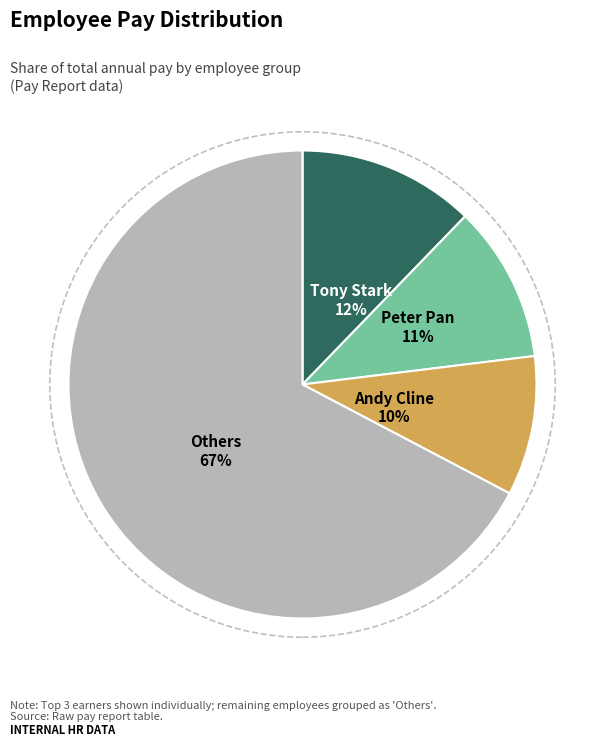

Does any single category account for the majority?

Yes